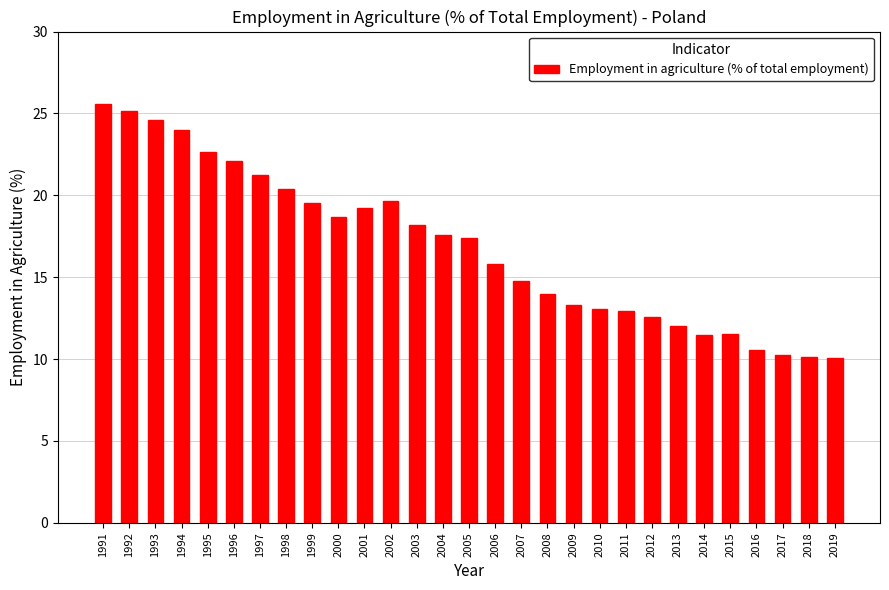

How many bars are there in total?

29